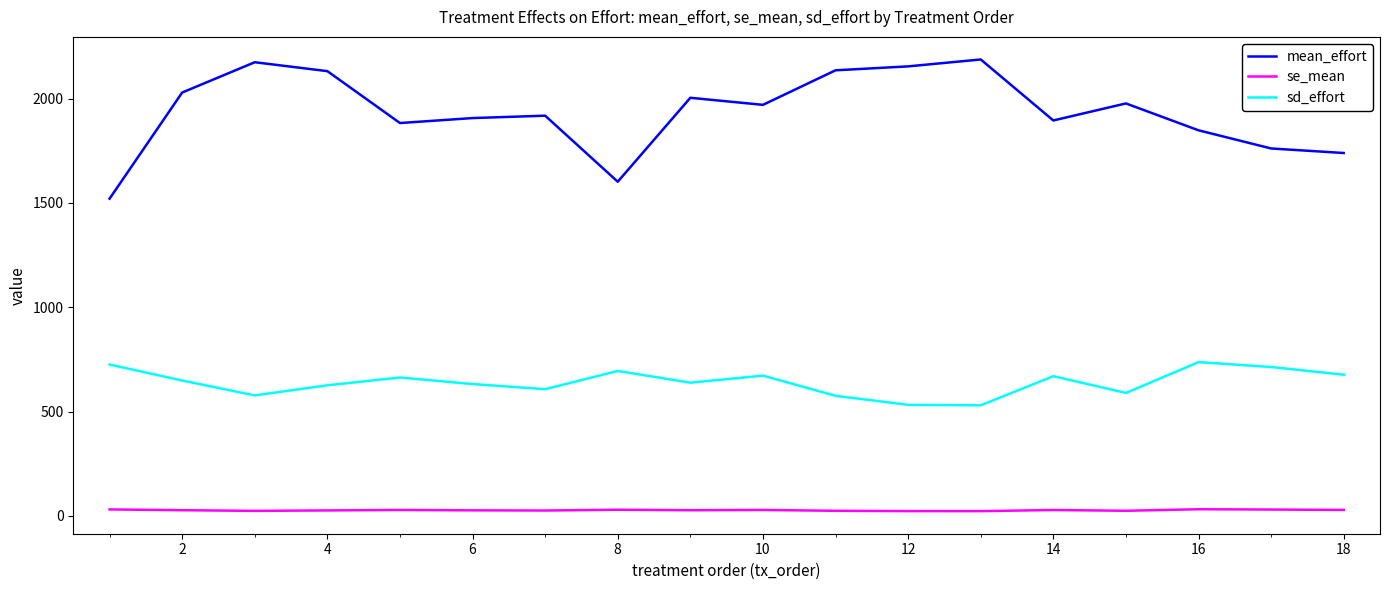

Does the chart have visible grid lines?

No